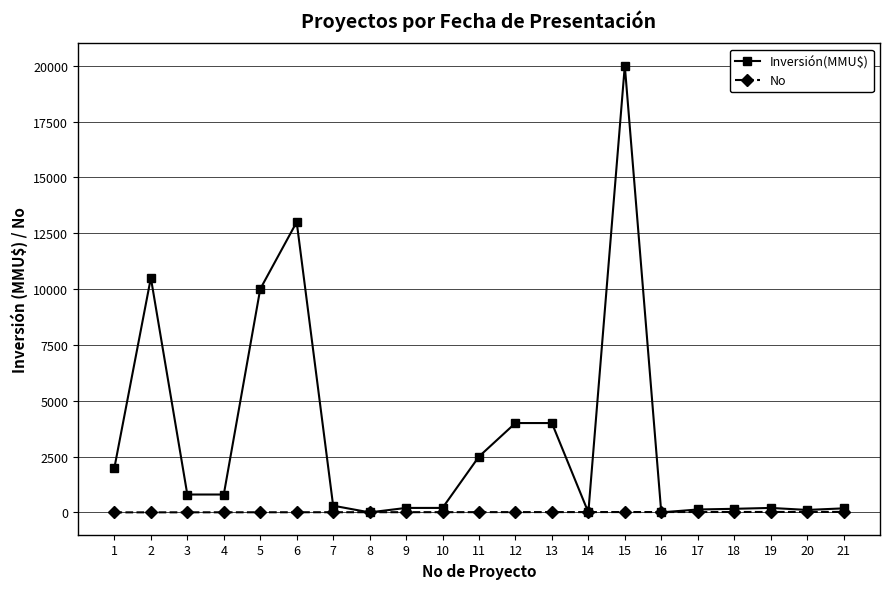

At which category is the sum across all series the highest?

15